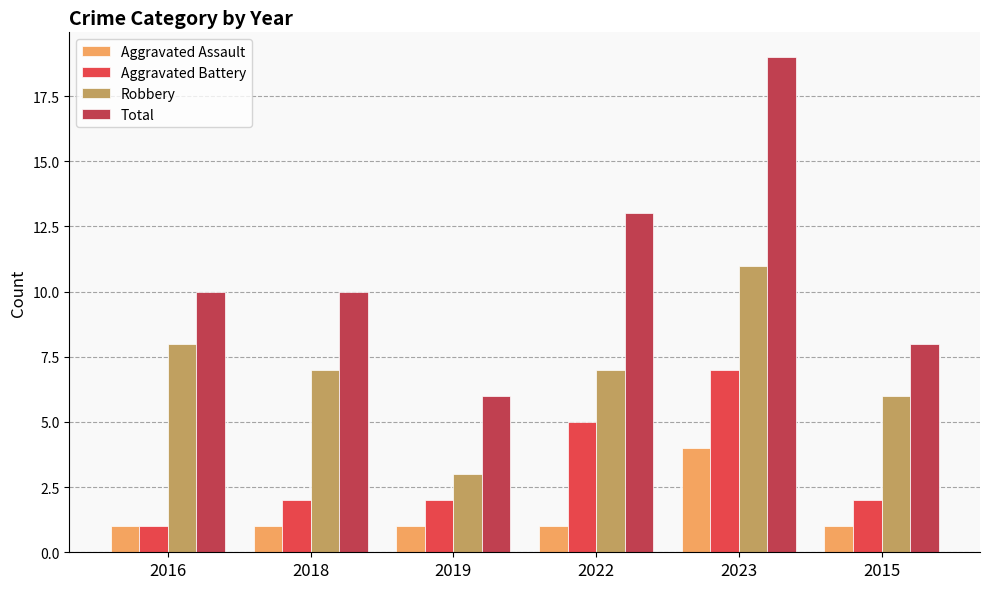

Which series has the widest spread of values?

Total